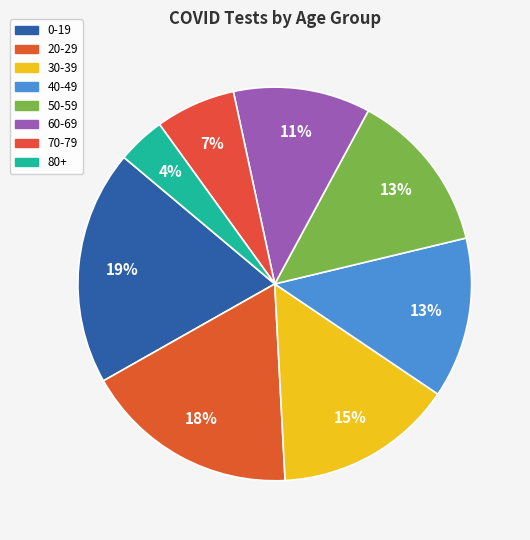

Rank the categories by value from lowest to highest.

80+, 70-79, 60-69, 40-49, 50-59, 30-39, 20-29, 0-19